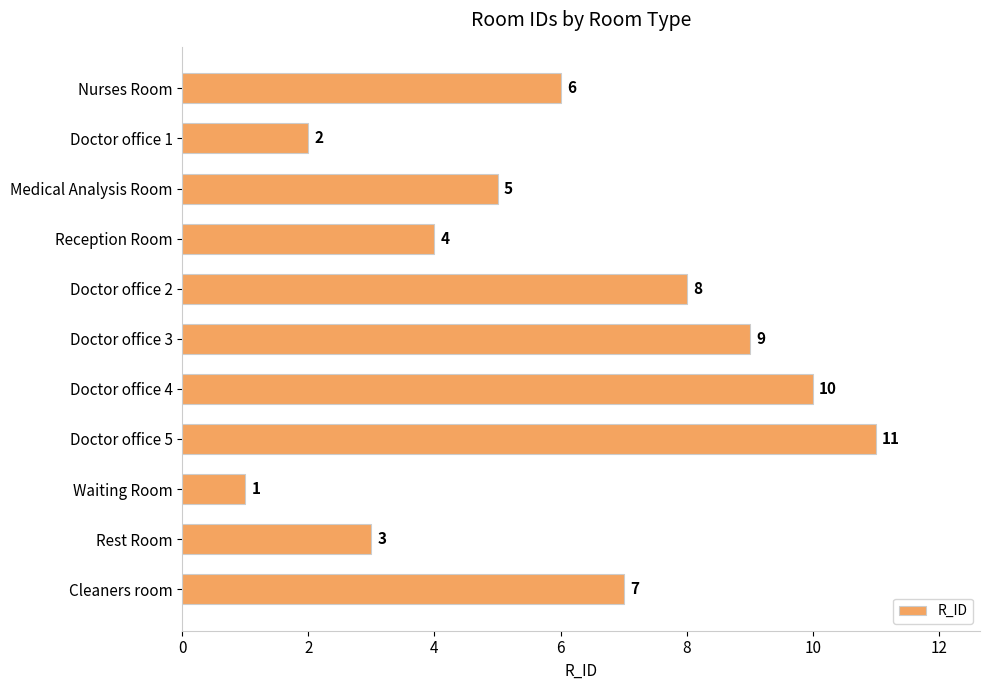

Reading top to bottom, transcribe all the data shown in this chart.

6	2	5	4	8	9	10	11	1	3	7